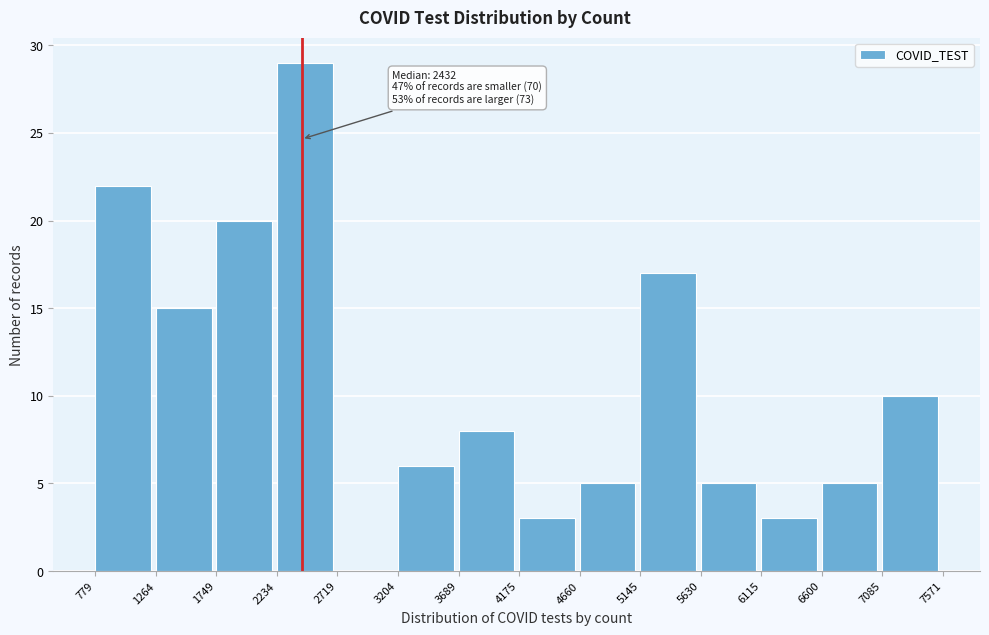

Which range on the x-axis has the tallest bar?

2234 to 2719